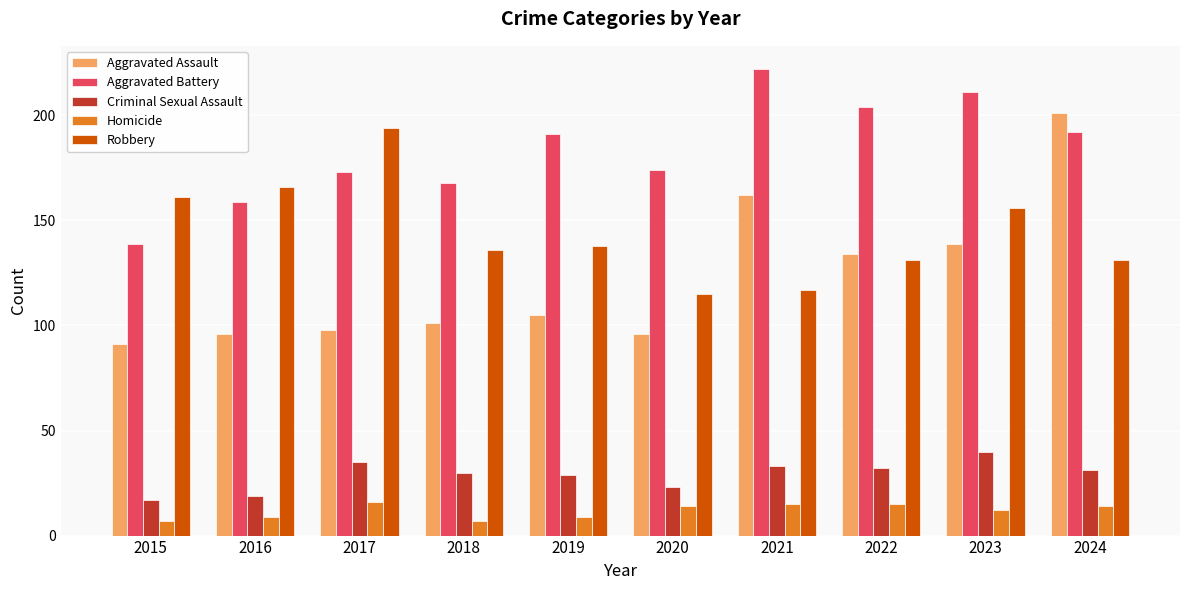

How many groups of bars are there?

10